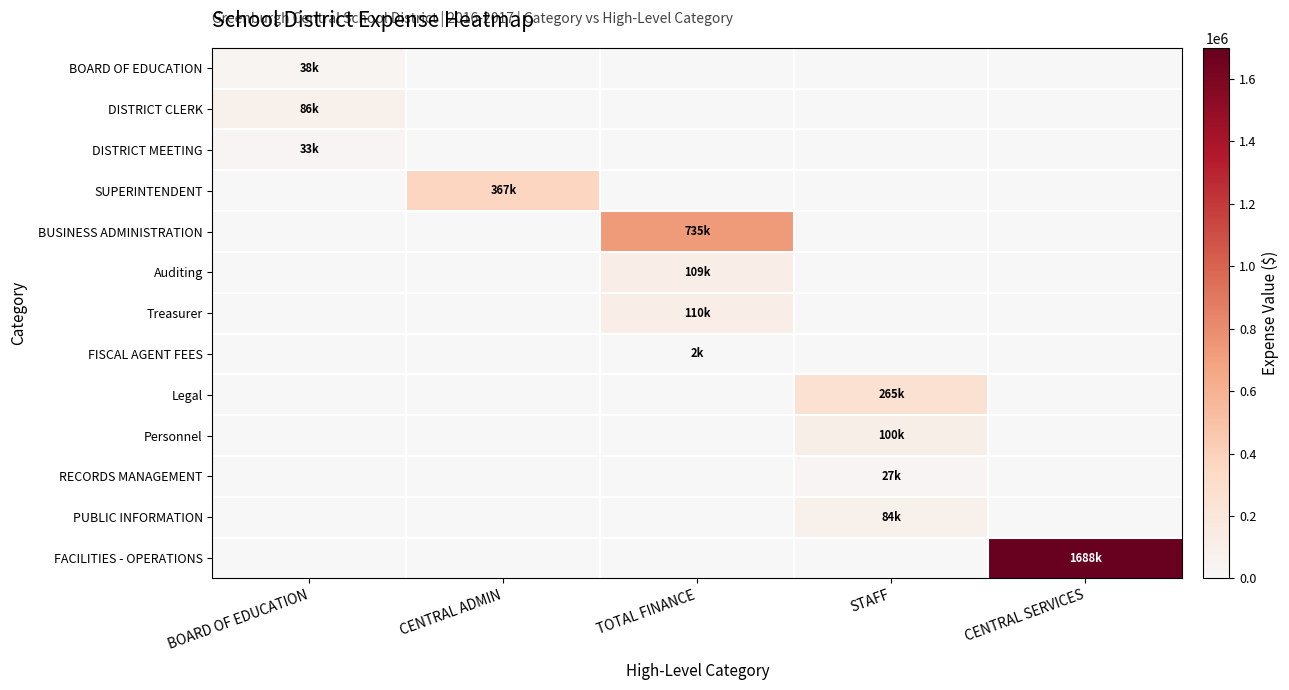

What is the maximum value shown in the chart?

1688405